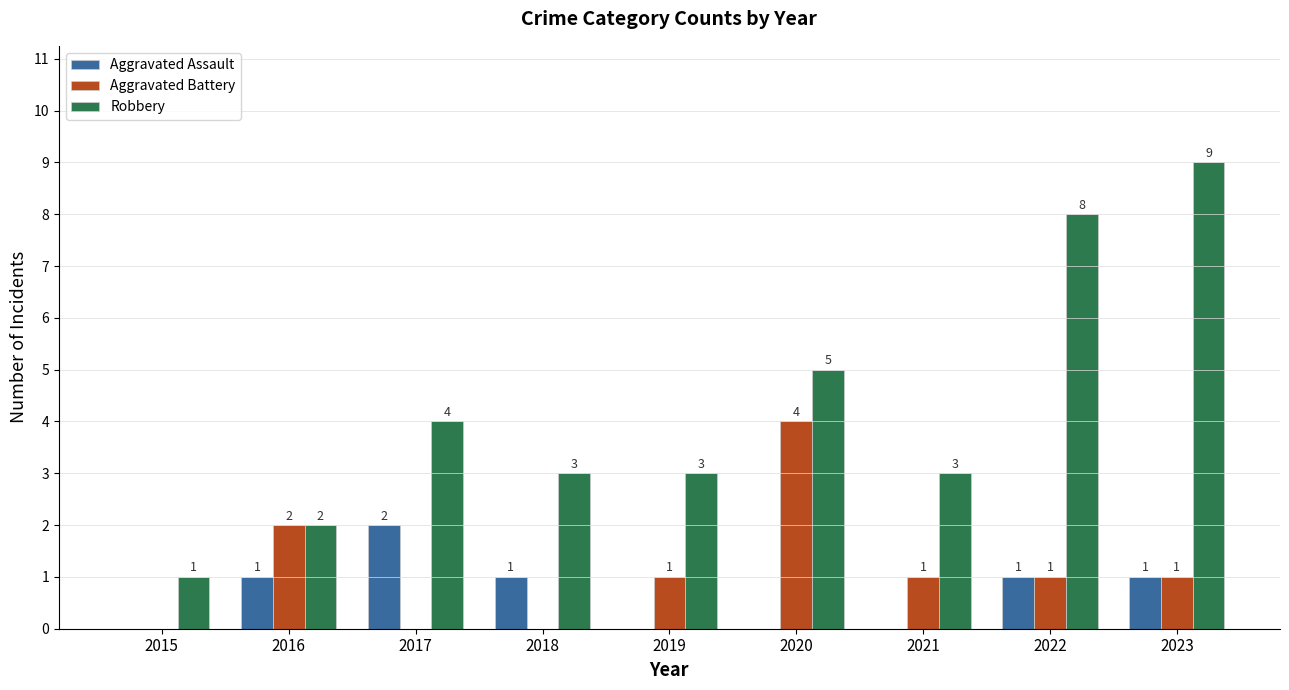

How many series are shown in this chart?

3